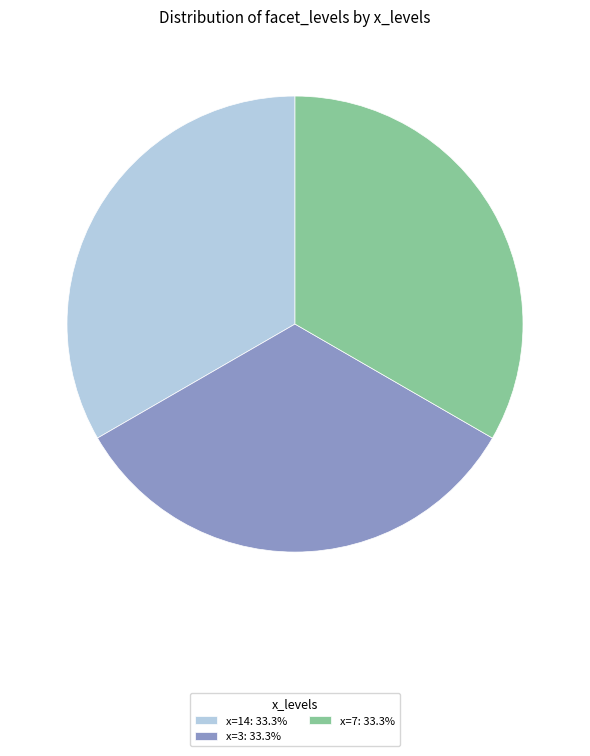

Is the sum of x=14: 33.3% and x=7: 33.3% greater than half?

Yes